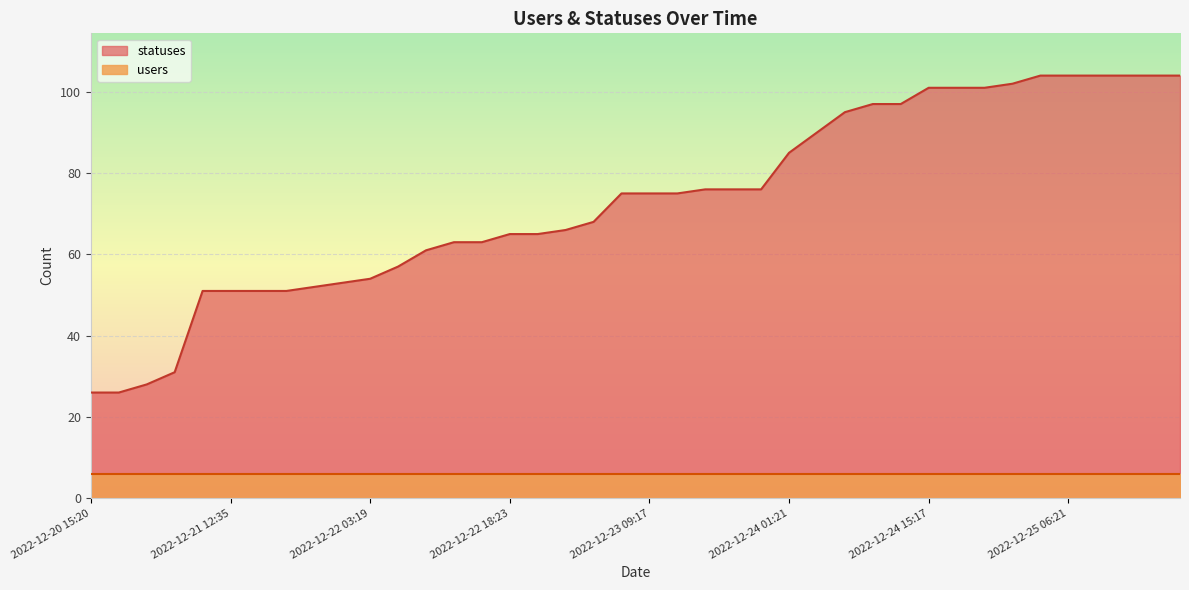

What is the value of the 16th point from the left?

65